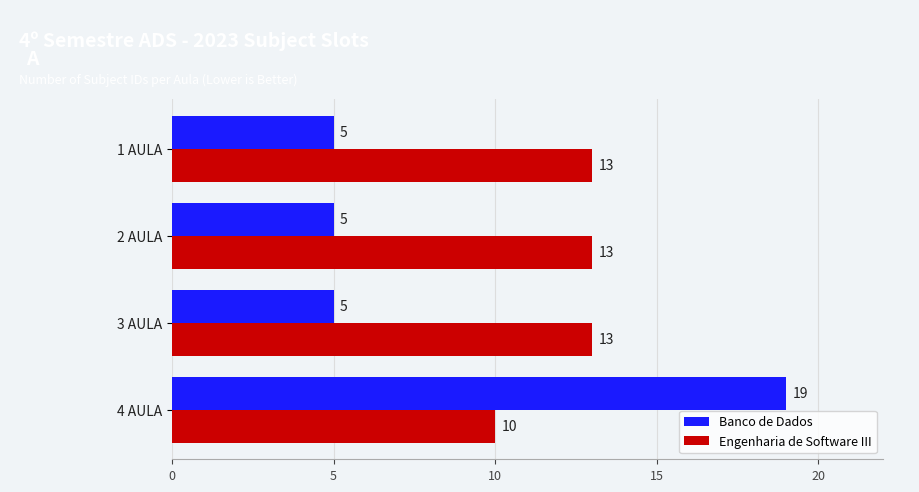

How many values in the Banco de Dados series exceed 5?

1